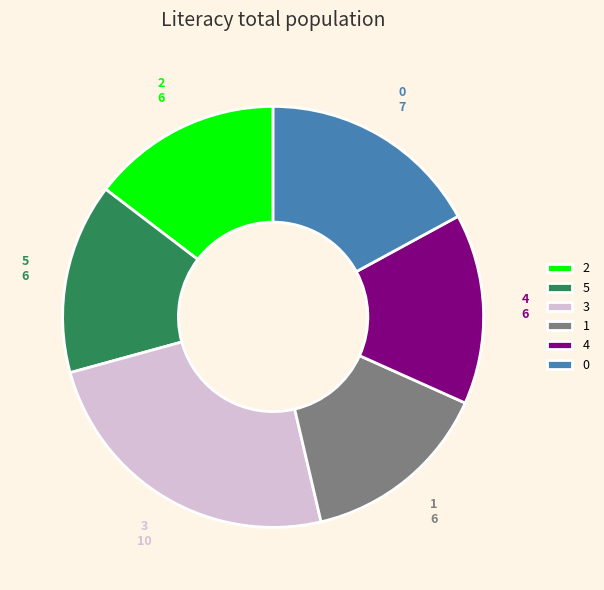

True or false: 3 accounts for 16% of the total.

False